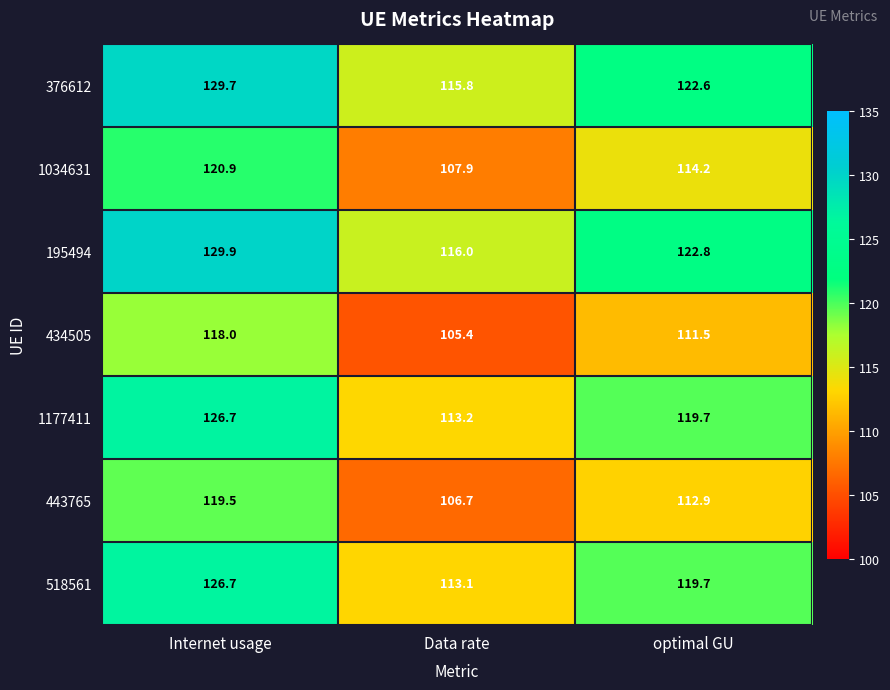

What is the difference between the maximum and minimum values in the 434505 series?

12.6